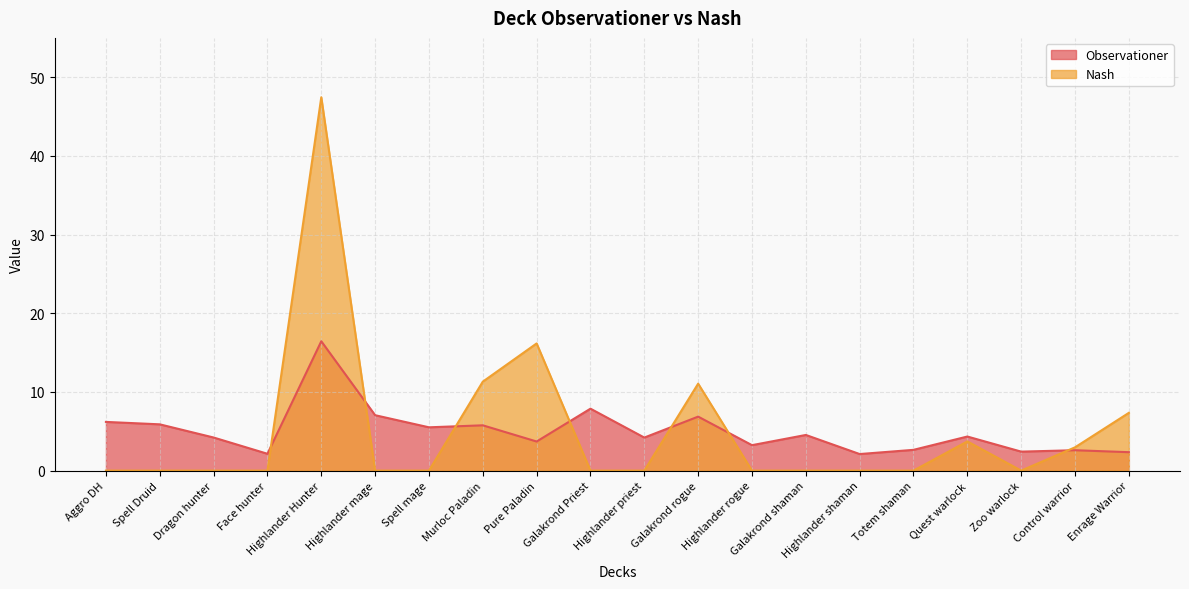

Rank the categories by Nash value from highest to lowest.

Highlander Hunter, Pure Paladin, Murloc Paladin, Galakrond rogue, Enrage Warrior, Quest warlock, Control warrior, Aggro DH, Spell Druid, Dragon hunter, Face hunter, Highlander mage, Spell mage, Galakrond Priest, Highlander priest, Highlander rogue, Galakrond shaman, Highlander shaman, Totem shaman, Zoo warlock